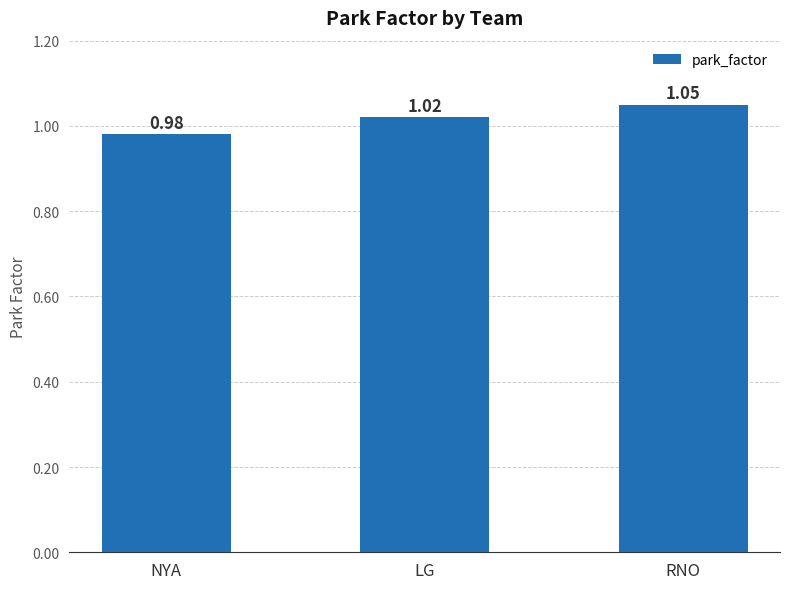

Which label corresponds to the smallest value in the chart?

NYA